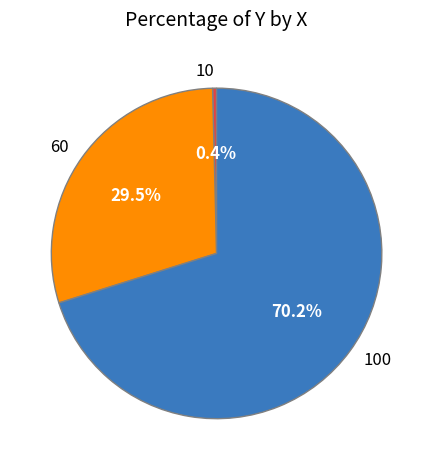

Count the number of slices in the pie.

3